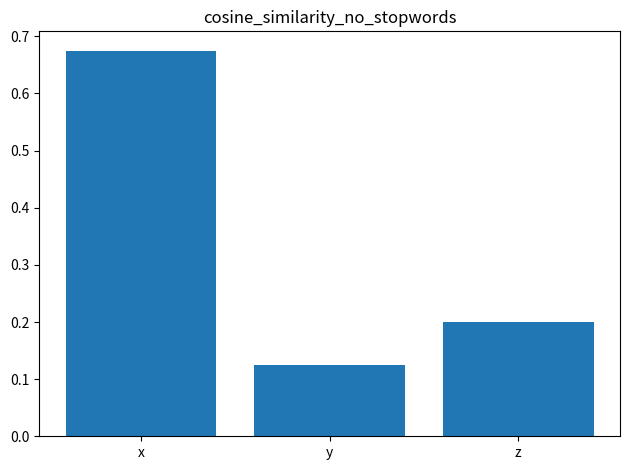

How many values are between 0 and 1?

3